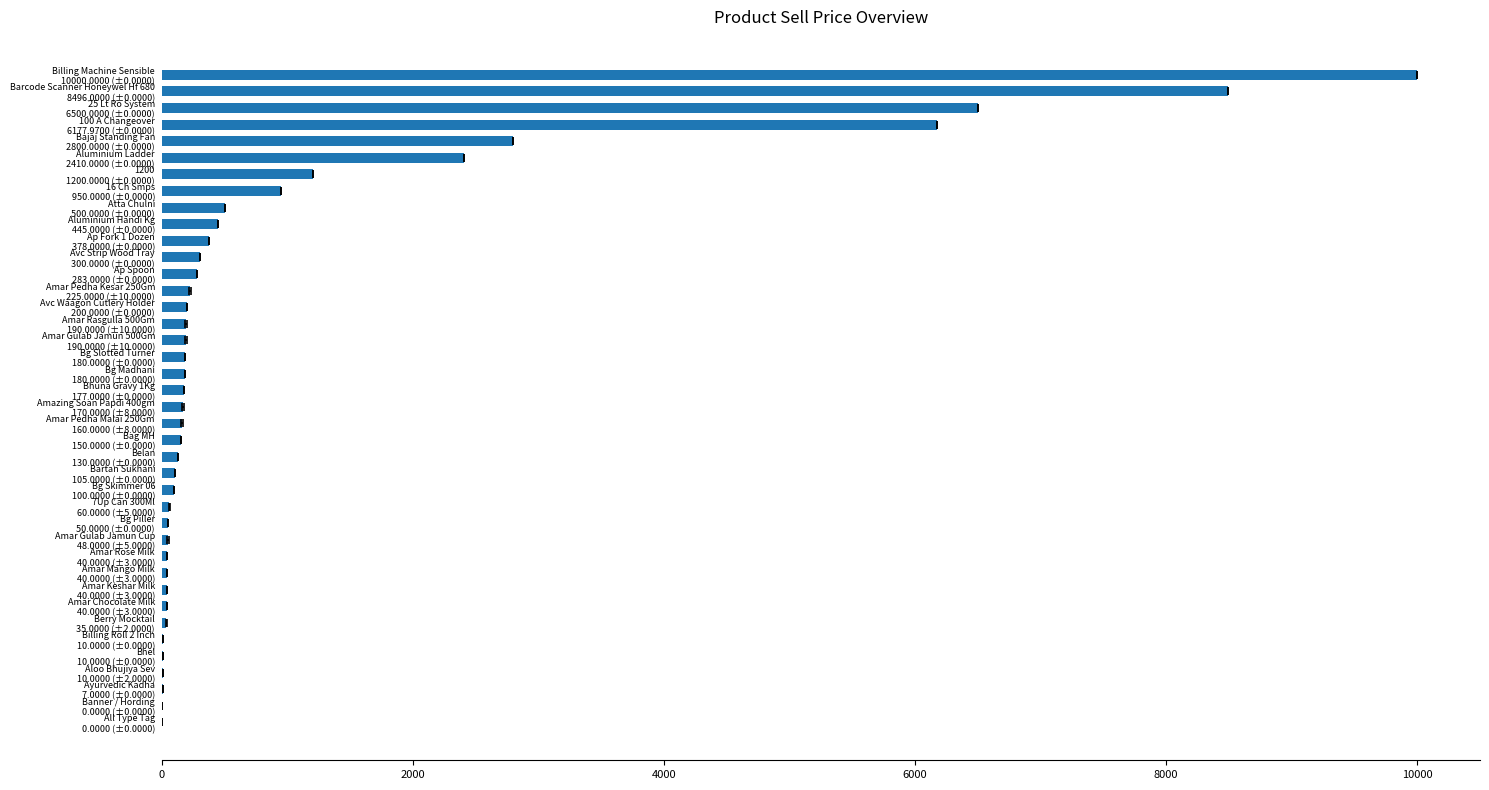

How many data points does each series have?

40